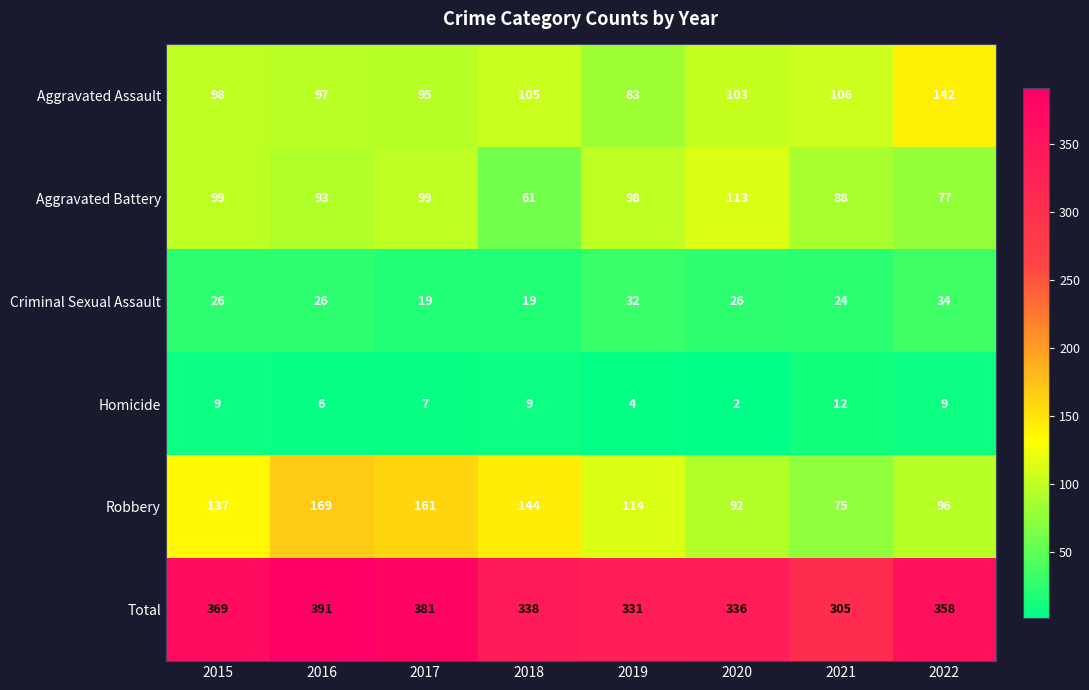

What is the difference between the second highest and minimum values in the Robbery series?

86